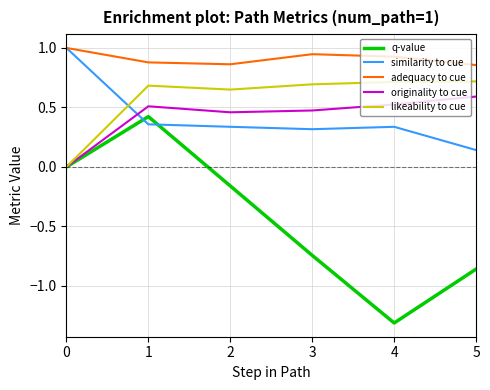

Which series has the widest spread of values?

q-value